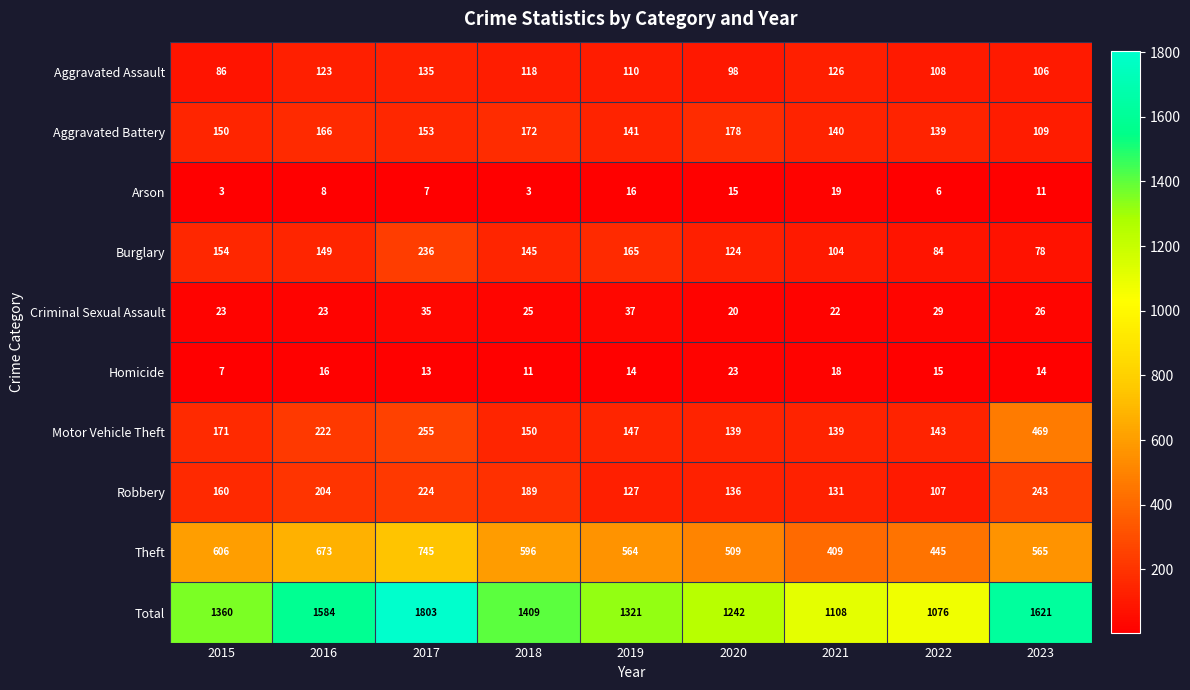

Is it true that Motor Vehicle Theft equals 222 at 2016?

True